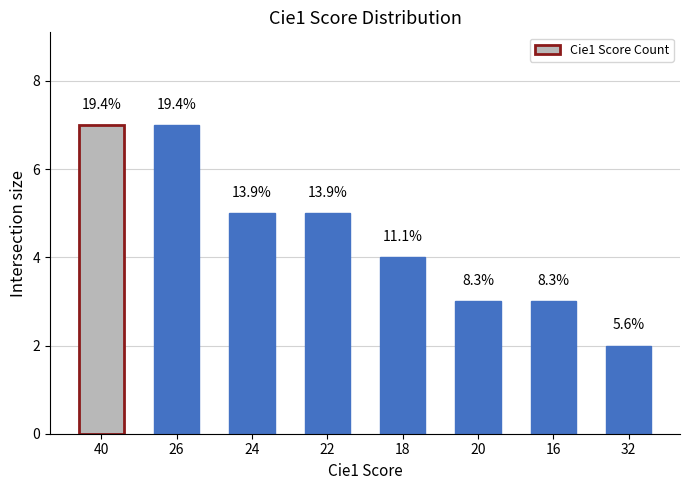

Count the values in the range 3 to 7.

7